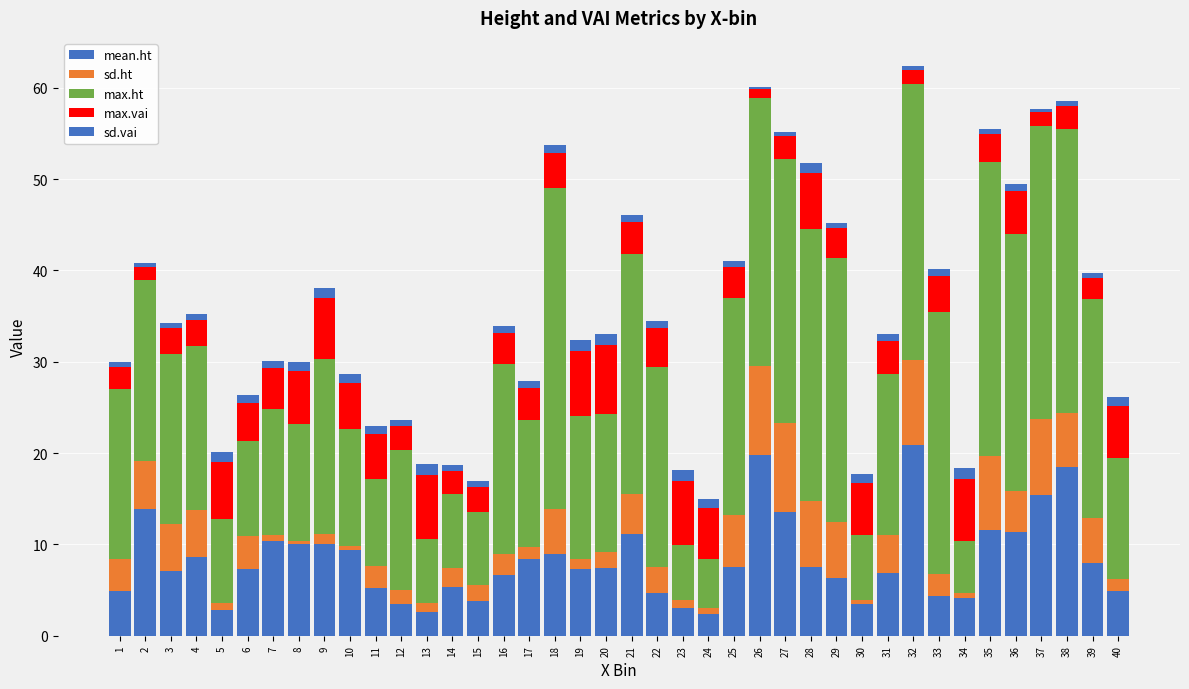

How many data points does each series have?

40